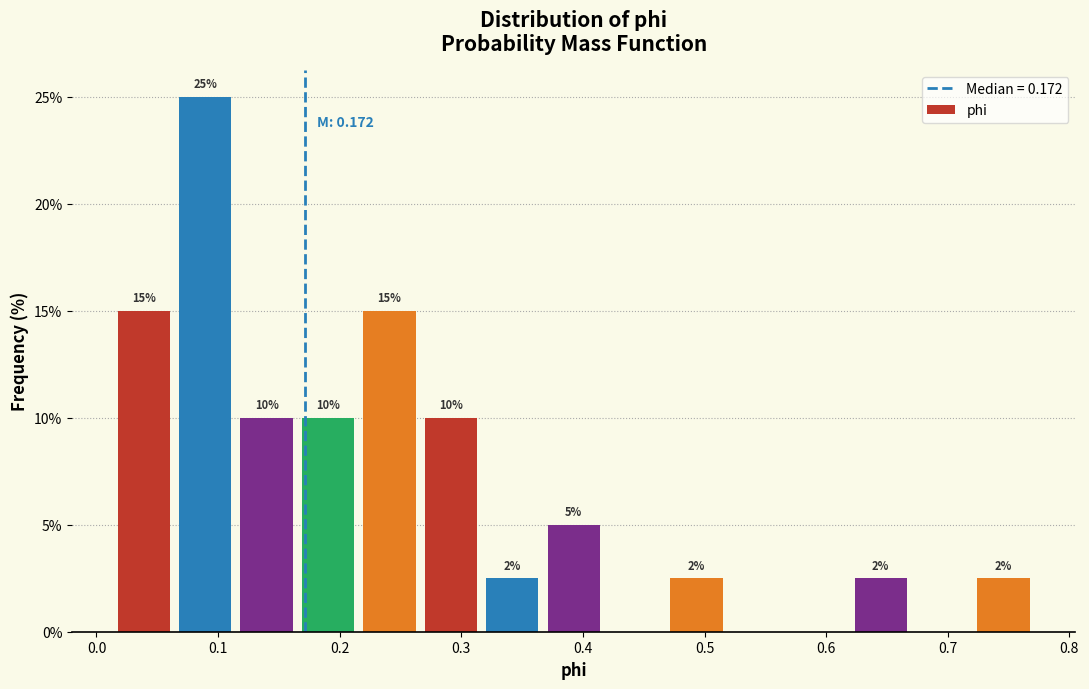

Over which range of the x-axis is the bar tallest?

0.06 to 0.11